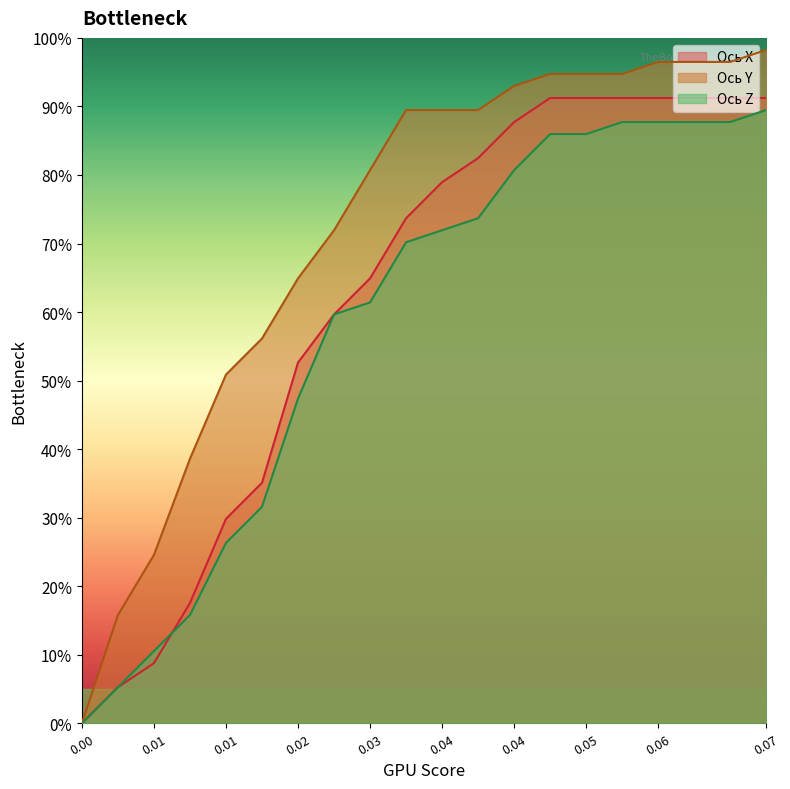

What are all the series names shown in the legend?

Ось X, Ось Y, Ось Z